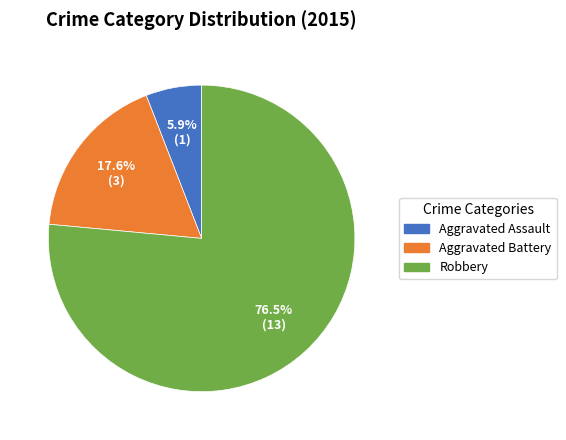

To the nearest percent, what is the difference between the largest and smallest slice percentages?

71%